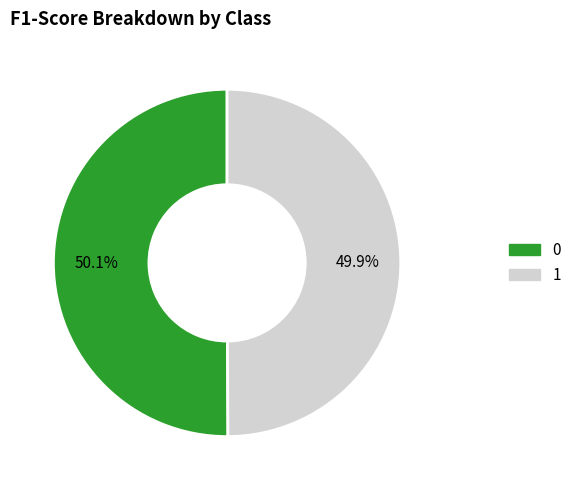

To the nearest percent, what is the combined percentage of 1 and 0?

100%